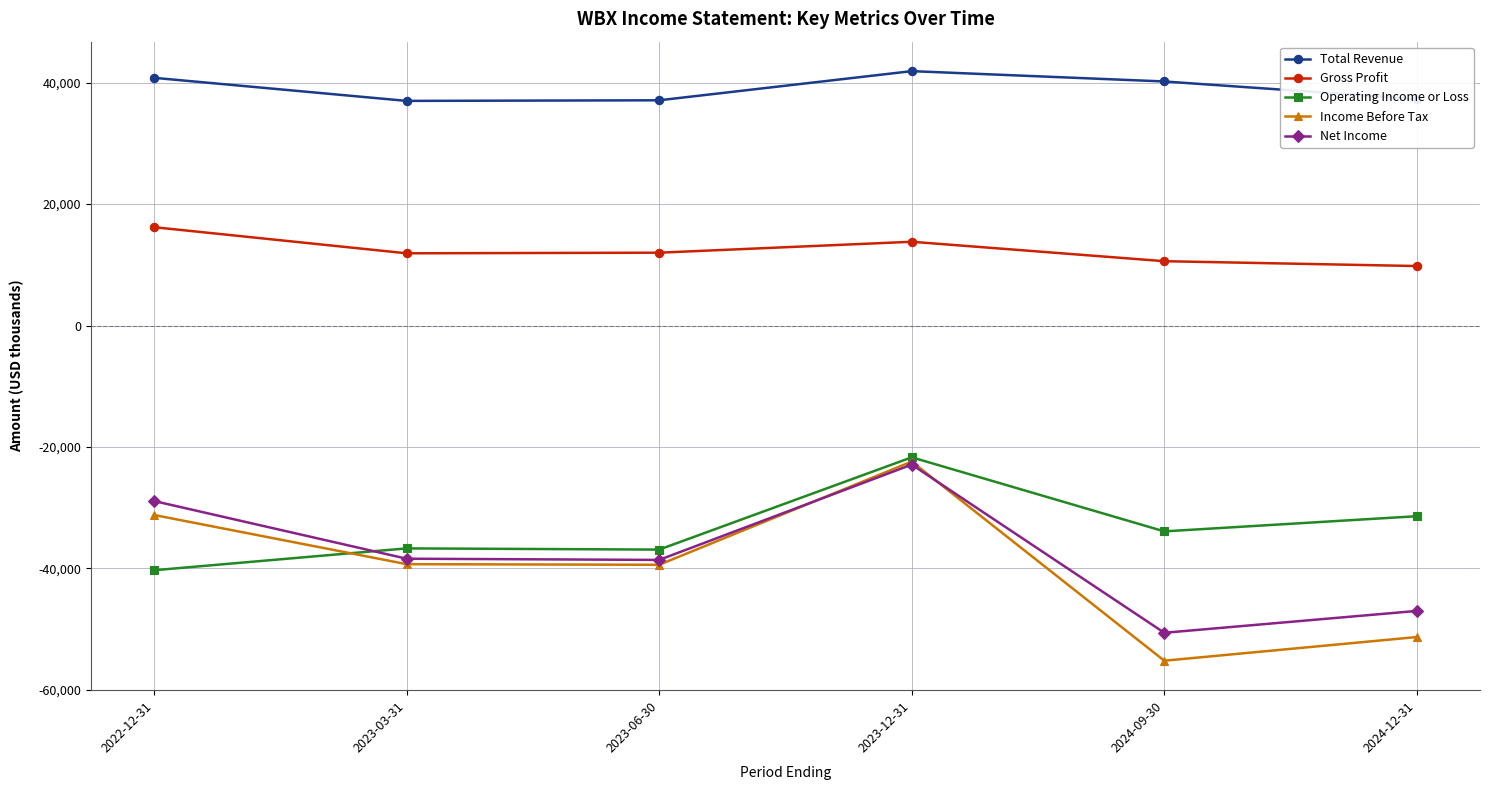

At which label does Net Income first exceed -38400?

2022-12-31